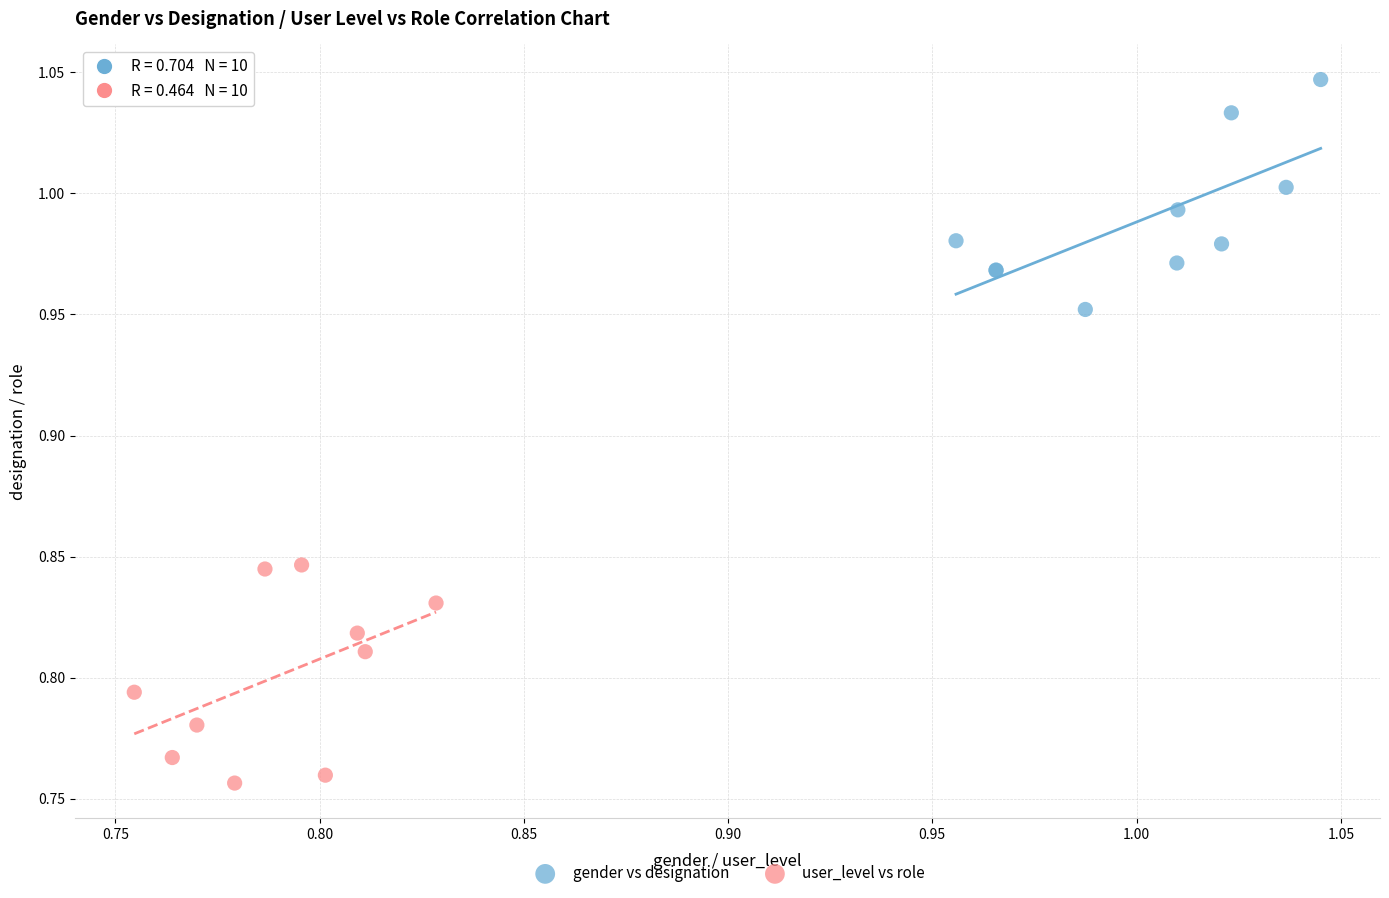

Which series contains the lowest Y value?

user_level vs role